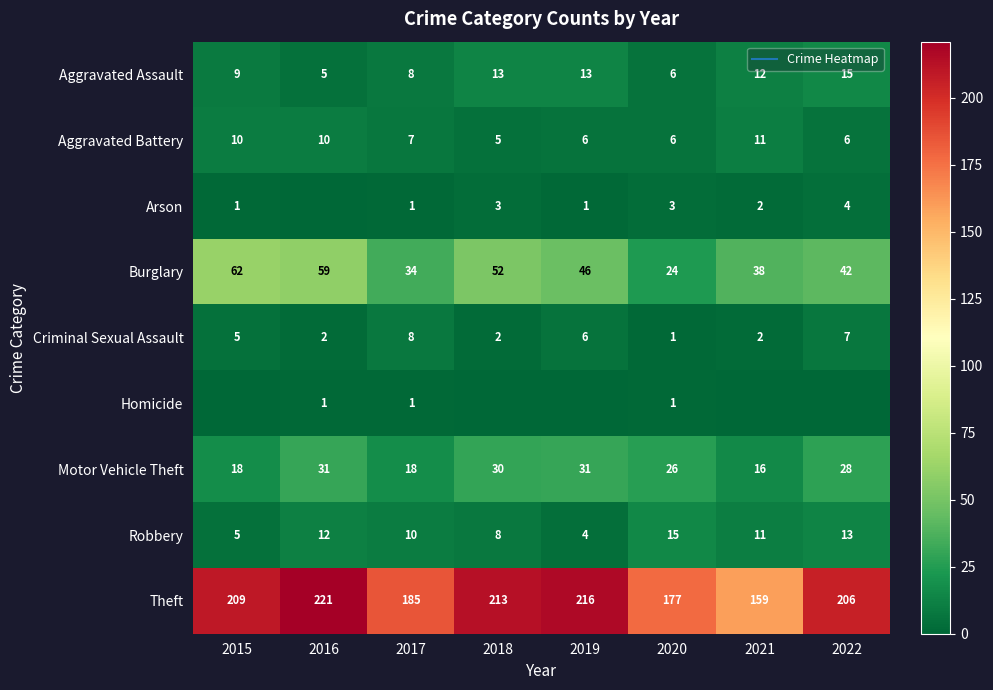

Between 2015 and 2016, which is larger?

2015